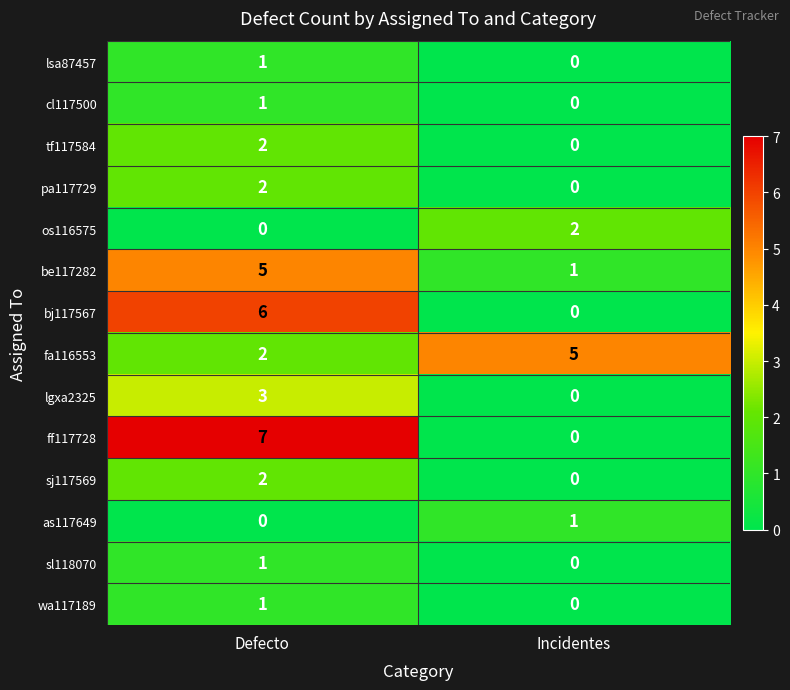

The lsa87457 series shows 1 at Defecto. True or false?

True